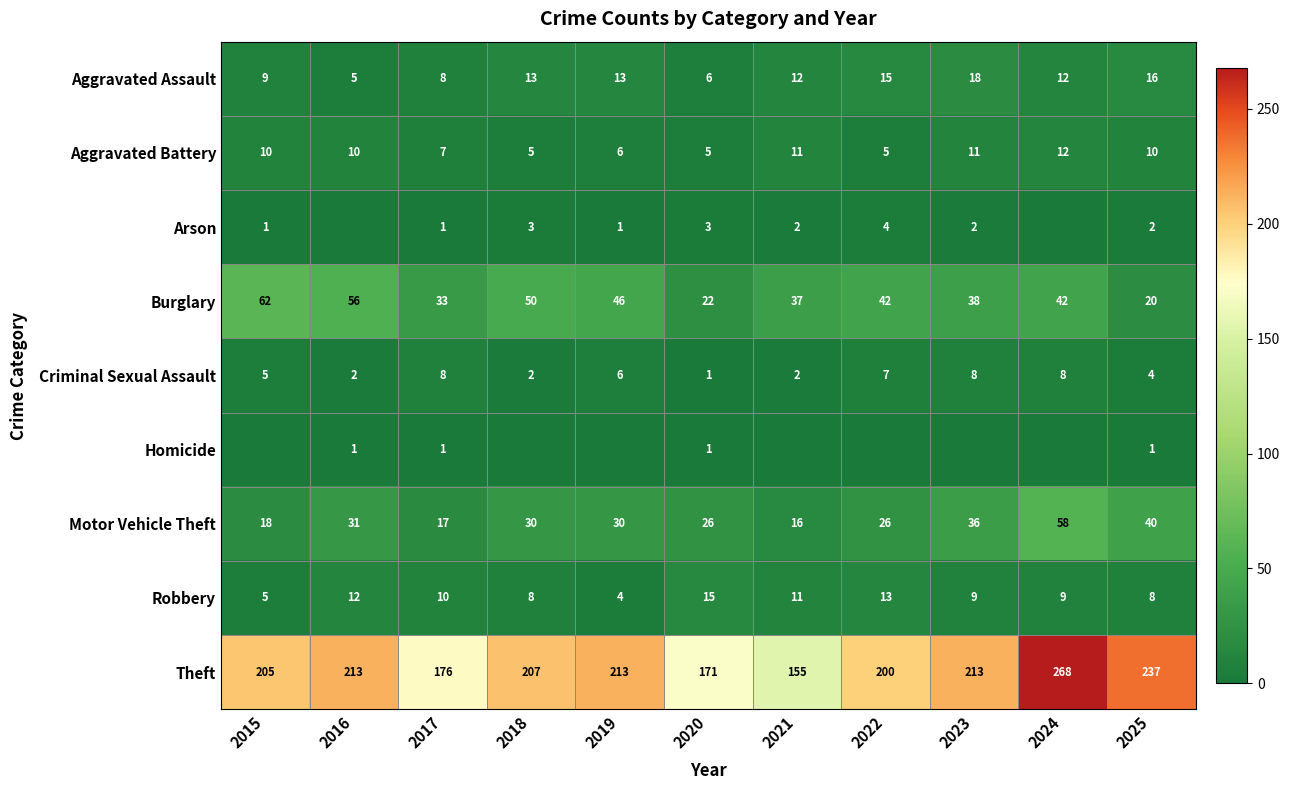

At how many categories does at least one series exceed 78?

11